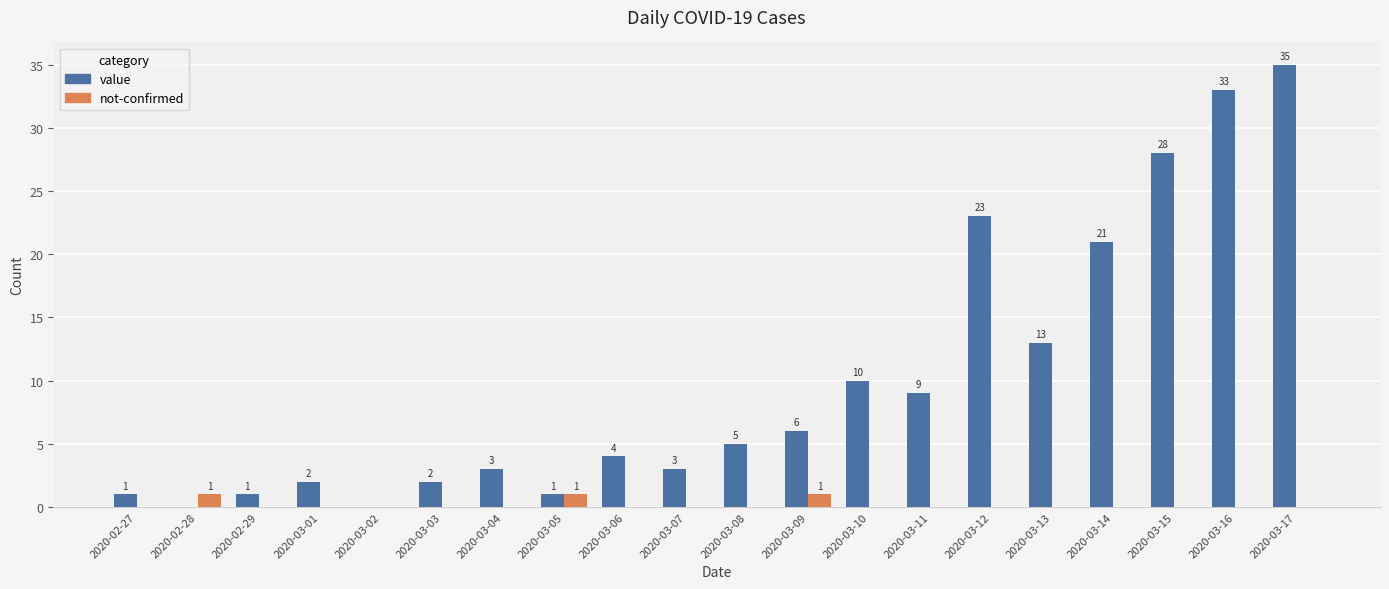

Between 2020-03-03 and 2020-03-14, which series saw the biggest shift?

value